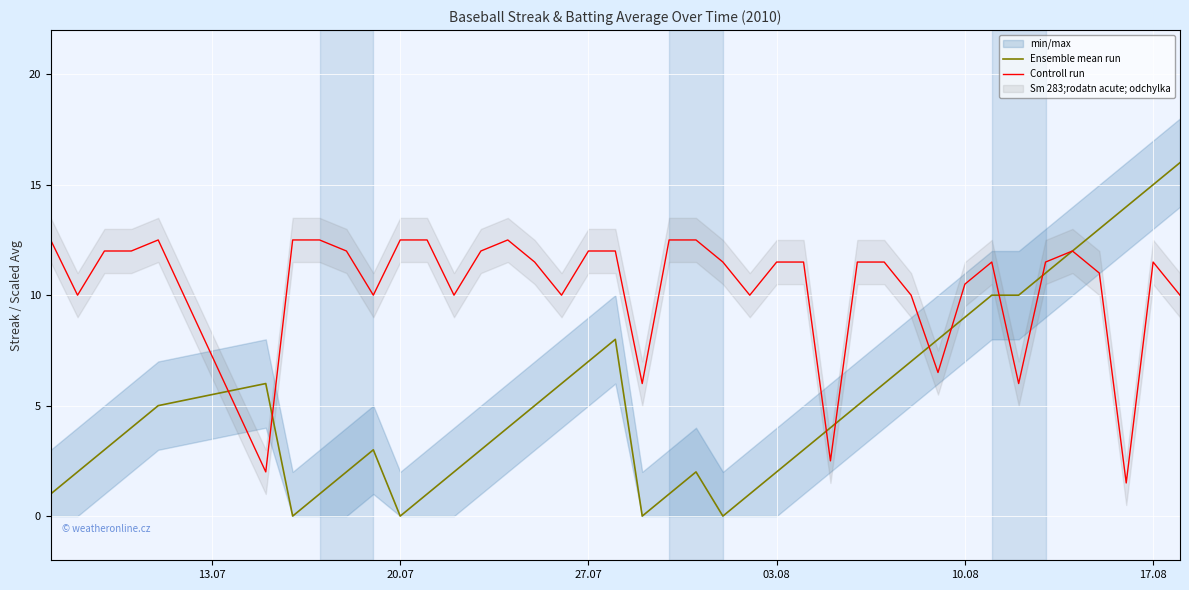

What is the maximum value for Ensemble mean run?

16.0